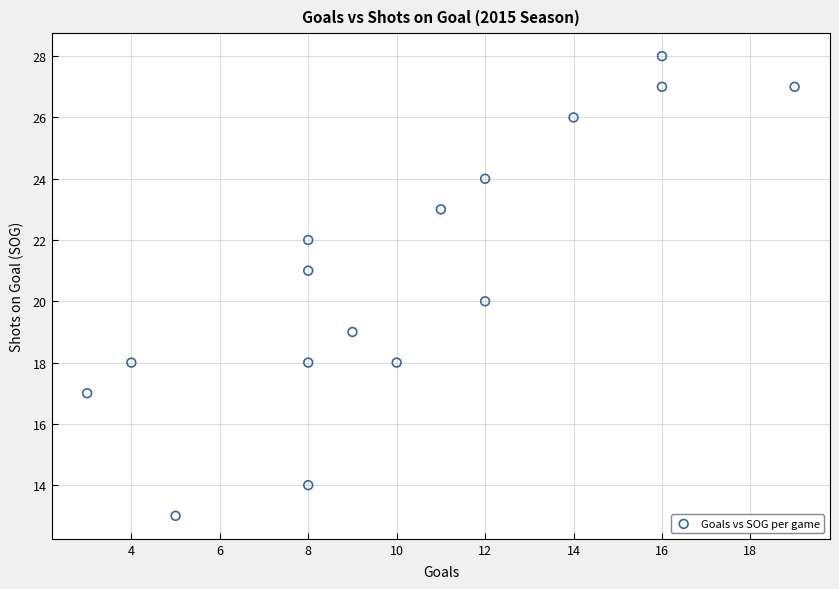

What is the range of Y values (max minus min)?

15